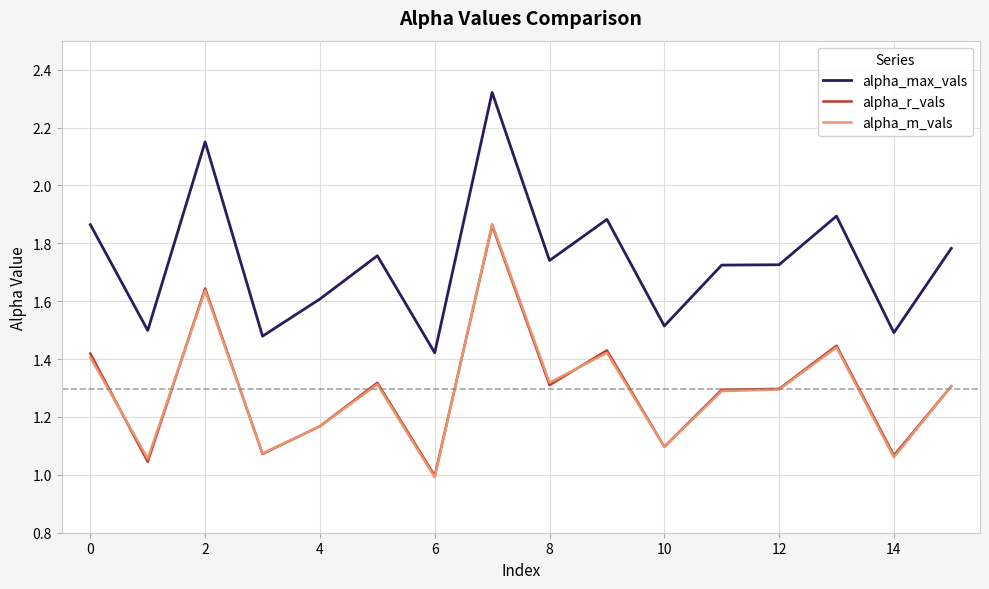

Which series has the largest range (max minus min)?

alpha_max_vals